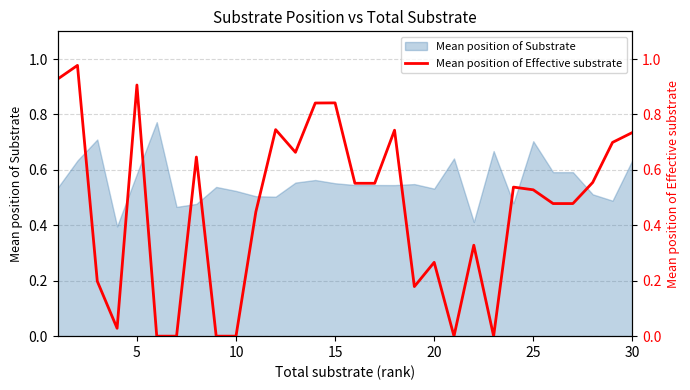

Reading left to right, what are all the values shown in this chart?

0.9	1.0	0.2	0.0	0.9	0.0	0.0	0.6	0.0	0.0	0.4	0.7	0.7	0.8	0.8	0.6	0.6	0.7	0.2	0.3	0.0	0.3	0.0	0.5	0.5	0.5	0.5	0.6	0.7	0.7